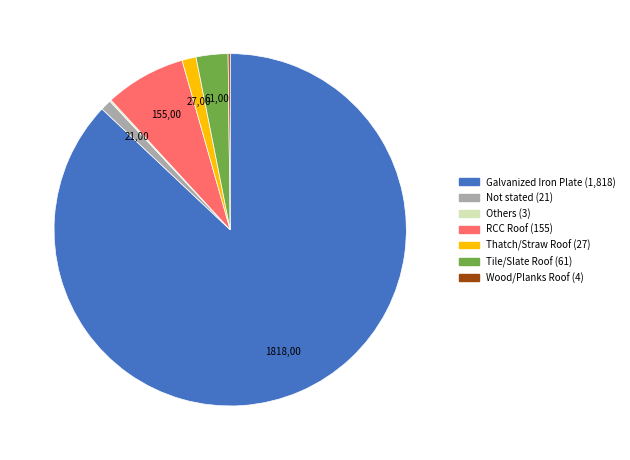

Is it true that RCC Roof is 19% of the pie?

False